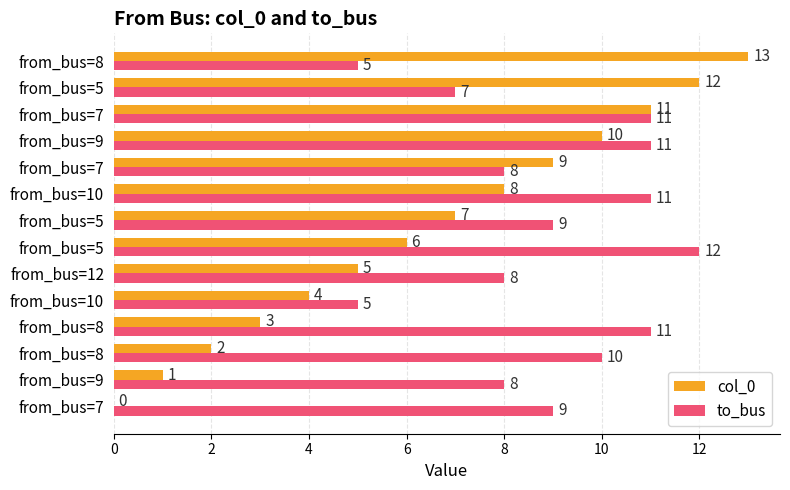

What are all the series names shown in the legend?

col_0, to_bus